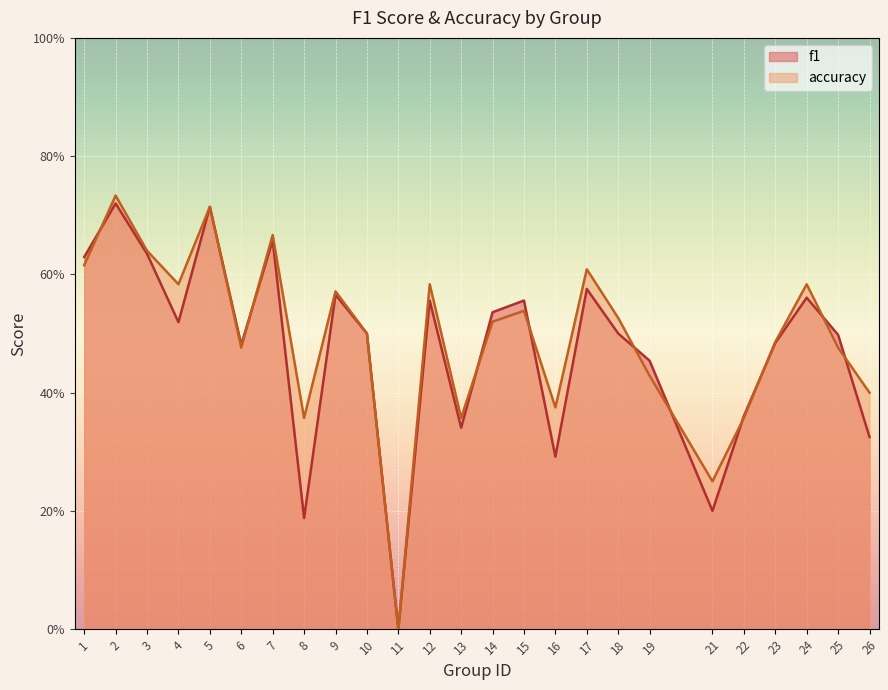

How many interior local valleys does the accuracy series have?

7